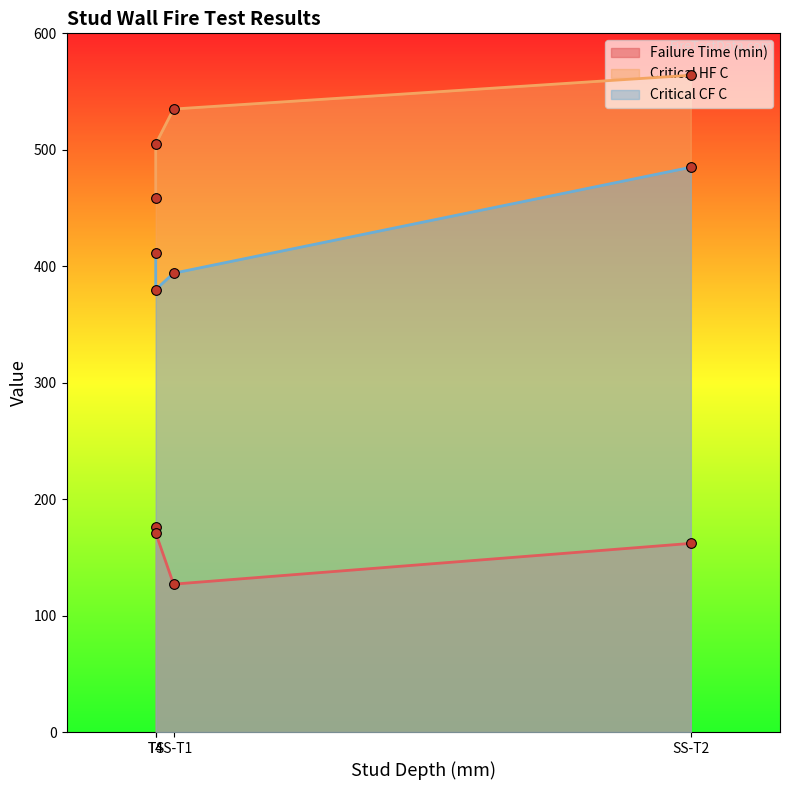

List the labels in order of Critical HF C value, largest first.

SS-T2, SS-T1, T4, T4